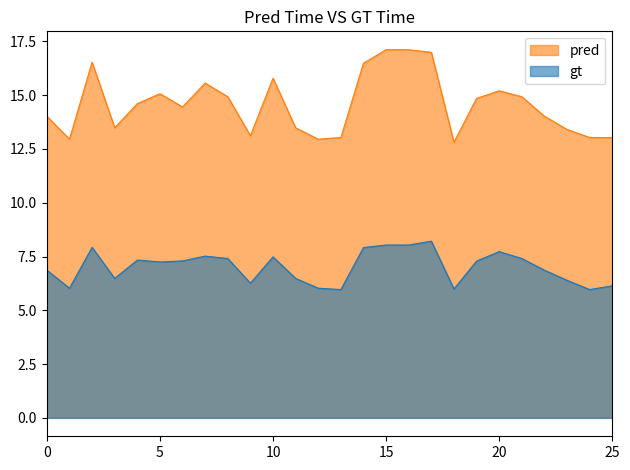

What is the difference between the maximum and minimum values in the gt series?

2.2